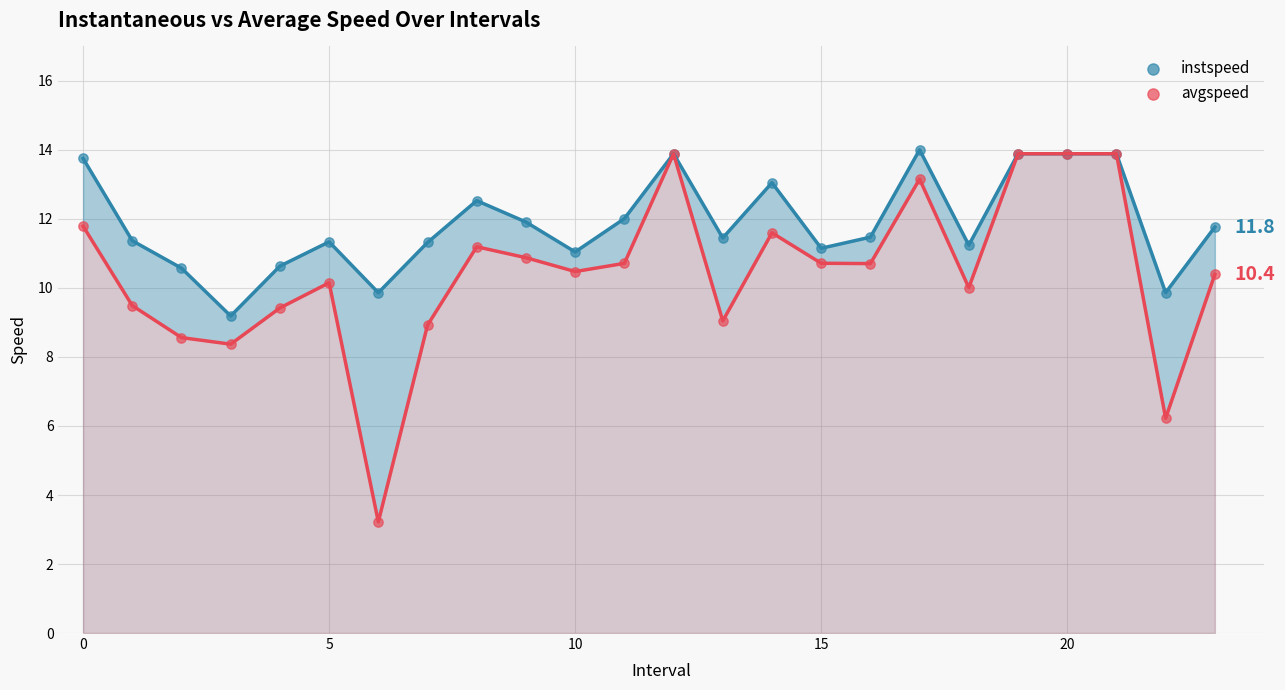

In the avgspeed series, what Y value is closest to 8?

8.4